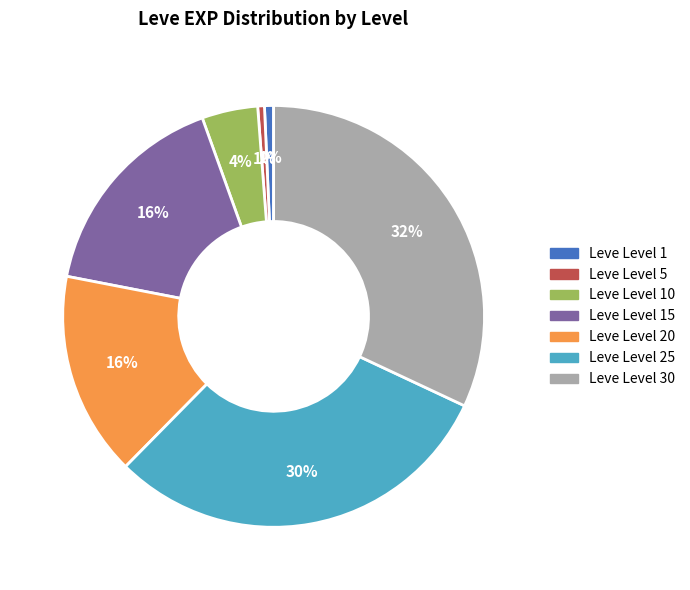

To the nearest percent, what is the difference between the largest and smallest slice percentages?

31%